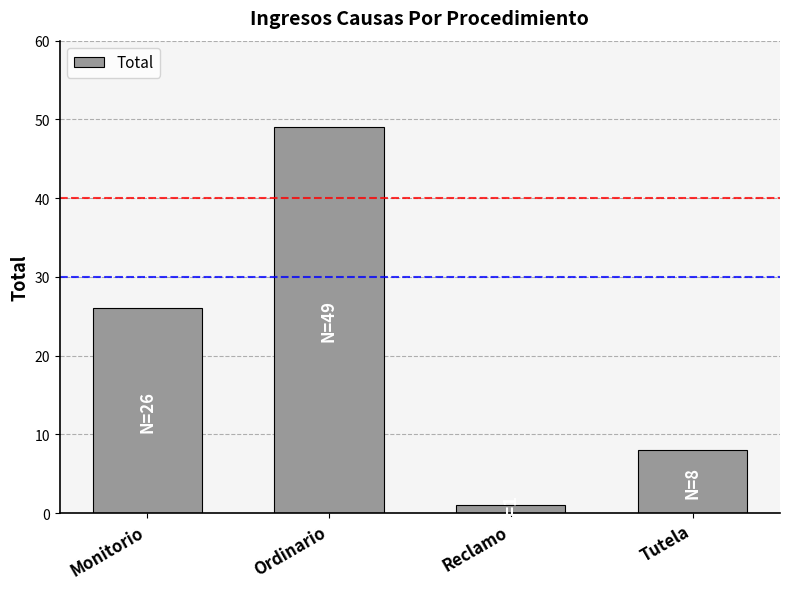

List the labels in order of value, smallest first.

Reclamo, Tutela, Monitorio, Ordinario